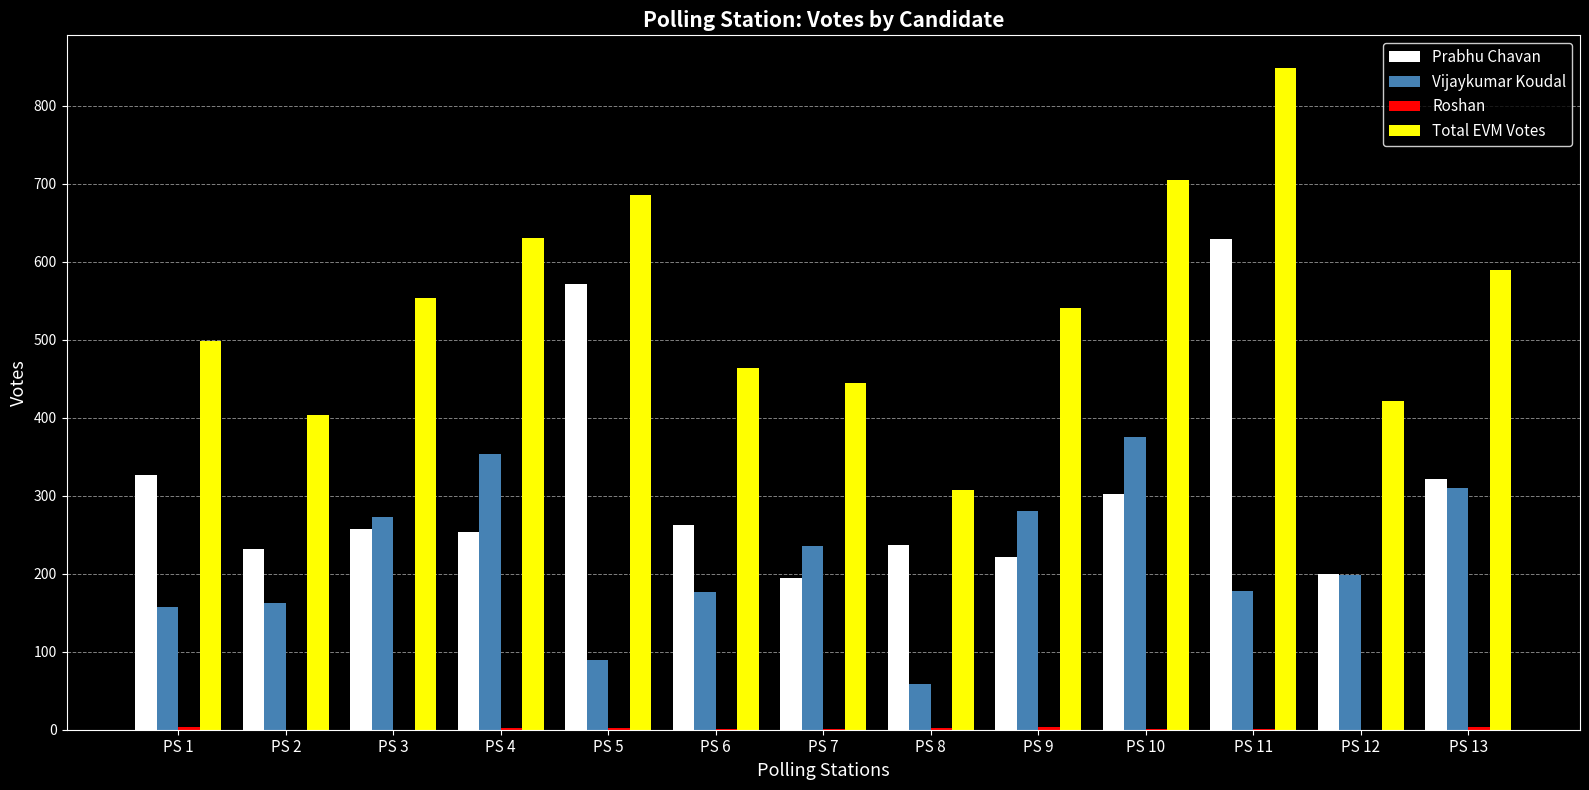

Which series has the largest total across all categories?

Total EVM Votes